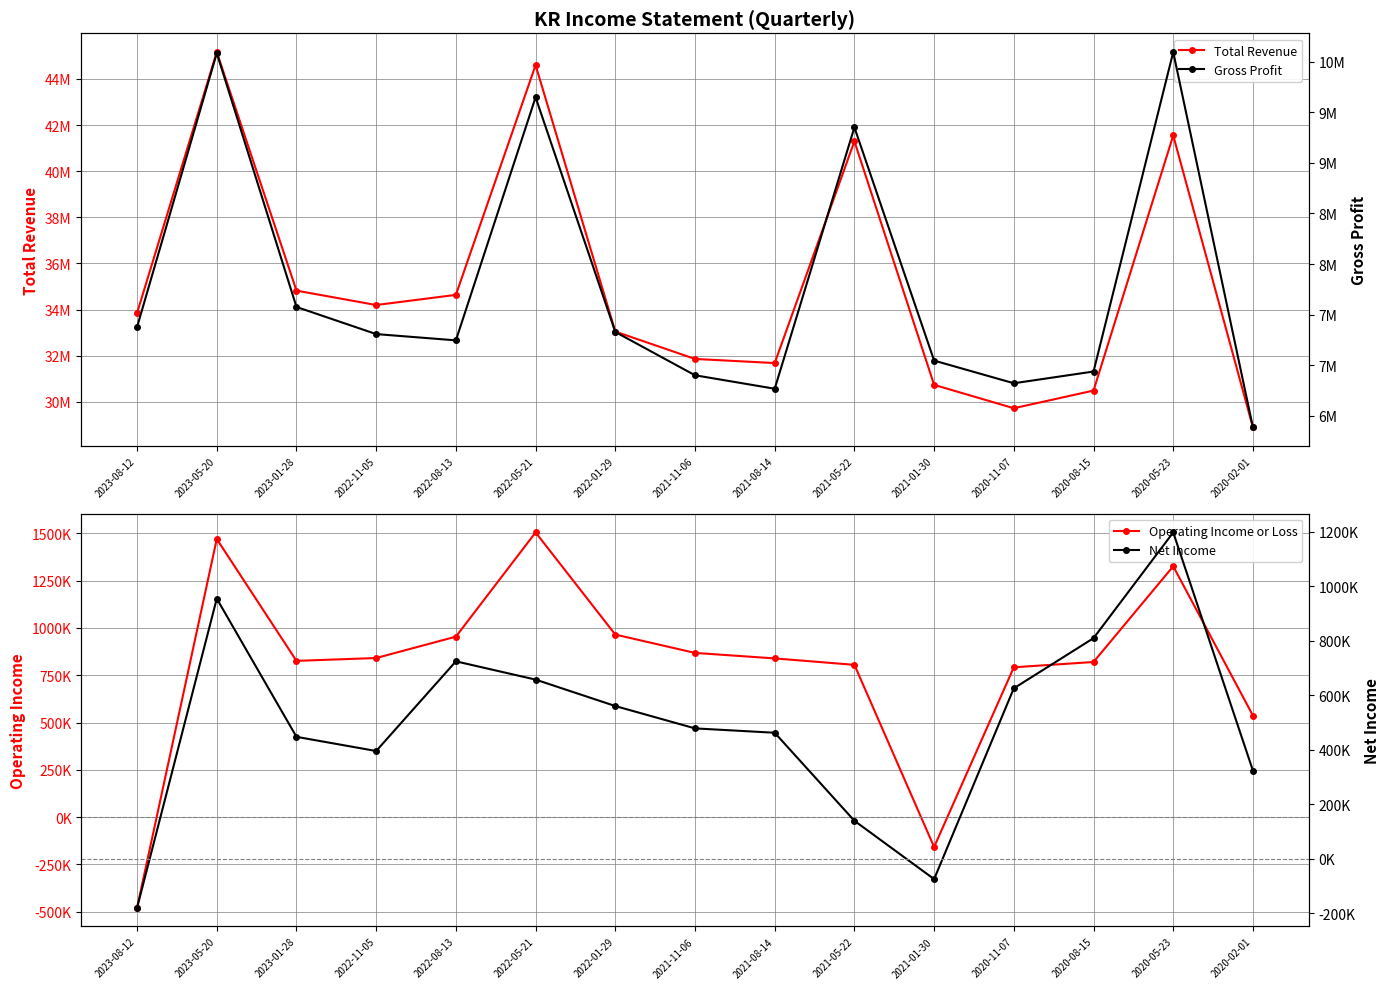

Reading left to right, list all the values displayed in this chart.

Total Revenue: 2023-08-12=33853000	2023-05-20=45165000	2023-01-28=34822000	2022-11-05=34198000	2022-08-13=34638000	2022-05-21=44600000	2022-01-29=33048000	2021-11-06=31860000	2021-08-14=31682000	2021-05-22=41298000	2021-01-30=30737000	2020-11-07=29723000	2020-08-15=30489000	2020-05-23=41549000	2020-02-01=28893000
Operating Income or Loss: 2023-08-12=-479000	2023-05-20=1470000	2023-01-28=826000	2022-11-05=841000	2022-08-13=954000	2022-05-21=1505000	2022-01-29=965000	2021-11-06=868000	2021-08-14=839000	2021-05-22=805000	2021-01-30=-158000	2020-11-07=792000	2020-08-15=820000	2020-05-23=1326000	2020-02-01=537000
Gross Profit: 2023-08-12=7378000	2023-05-20=10085000	2023-01-28=7576000	2022-11-05=7308000	2022-08-13=7246000	2022-05-21=9648000	2022-01-29=7329000	2021-11-06=6901000	2021-08-14=6768000	2021-05-22=9351000	2021-01-30=7046000	2020-11-07=6822000	2020-08-15=6938000	2020-05-23=10095000	2020-02-01=6386000
Net Income: 2023-08-12=-180000	2023-05-20=954000	2023-01-28=447000	2022-11-05=395000	2022-08-13=724000	2022-05-21=657000	2022-01-29=560000	2021-11-06=478000	2021-08-14=462000	2021-05-22=139000	2021-01-30=-75000	2020-11-07=625000	2020-08-15=809000	2020-05-23=1197000	2020-02-01=323000